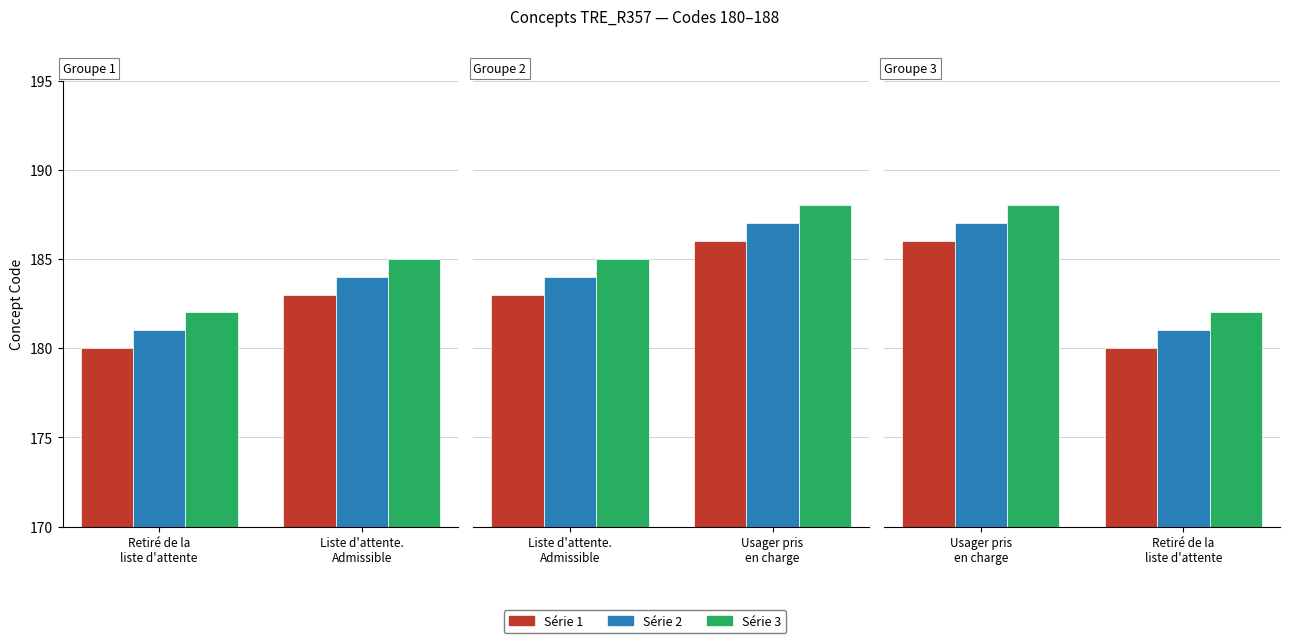

What is the difference between the maximum and minimum values in the Série 1 series?

6